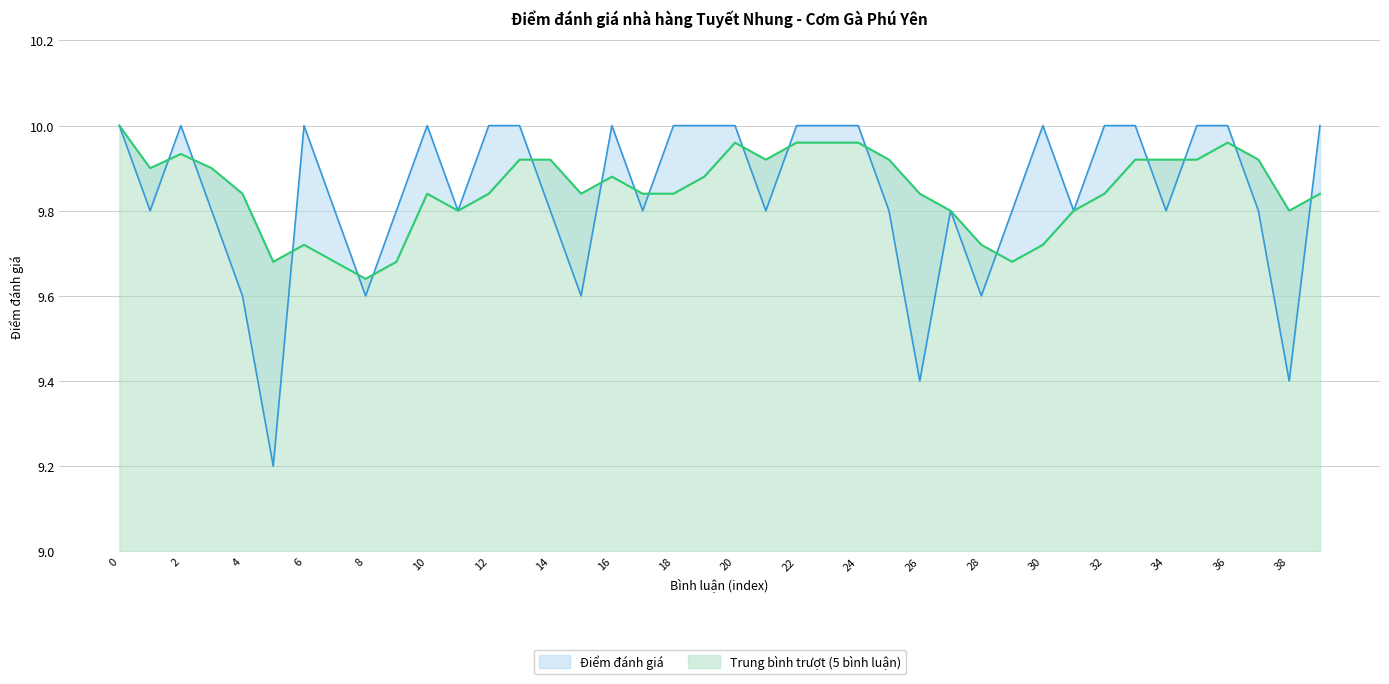

Reading right to left, what are all the values shown in this chart?

10.0	9.4	9.8	10.0	10.0	9.8	10.0	10.0	9.8	10.0	9.8	9.6	9.8	9.4	9.8	10.0	10.0	10.0	9.8	10.0	10.0	10.0	9.8	10.0	9.6	9.8	10.0	10.0	9.8	10.0	9.8	9.6	9.8	10.0	9.2	9.6	9.8	10.0	9.8	10.0